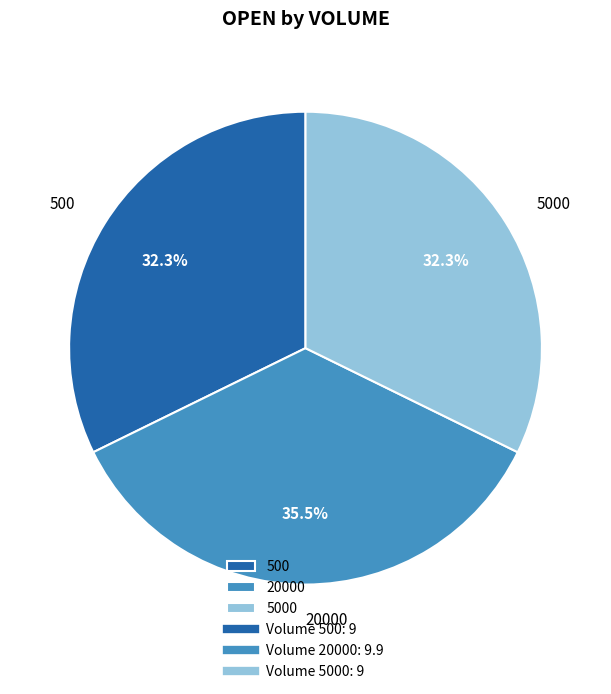

Combined, do 20000 and 500 account for over 50%?

Yes